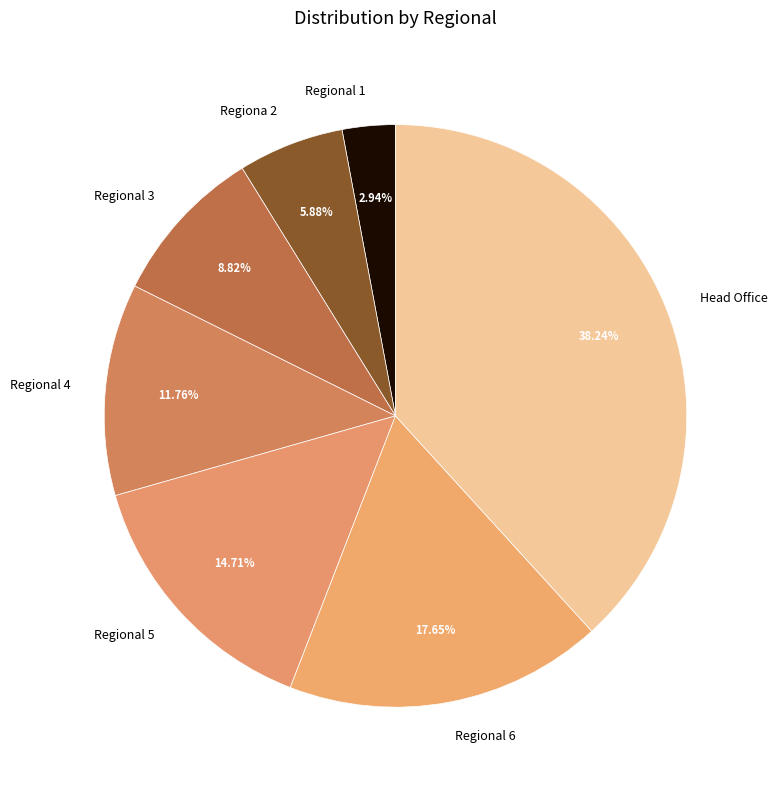

To the nearest percent, what is the combined percentage of Regiona 2 and Head Office?

44%